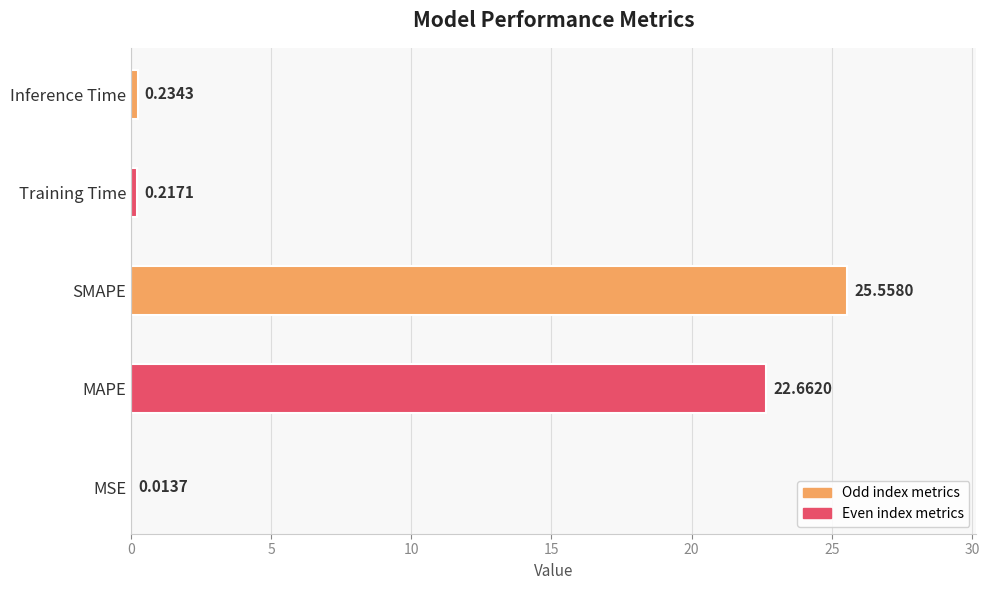

What is the change in value from MSE to Training Time?

+0.2